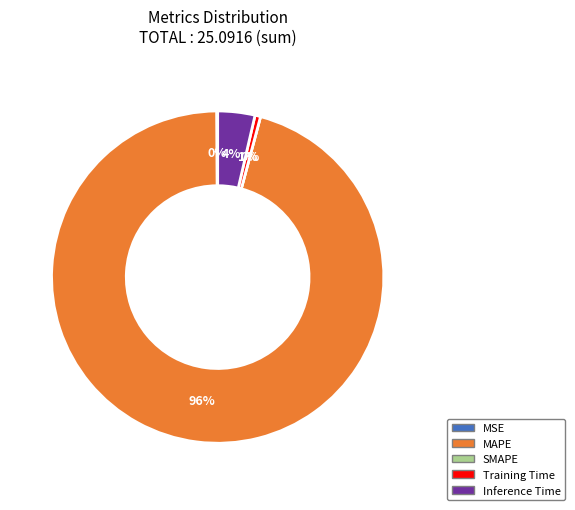

Rank the categories by value from highest to lowest.

MAPE, Inference Time, Training Time, MSE, SMAPE